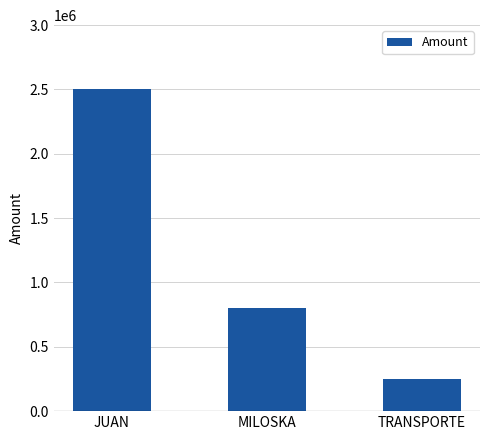

Which category has the highest value across all series?

JUAN